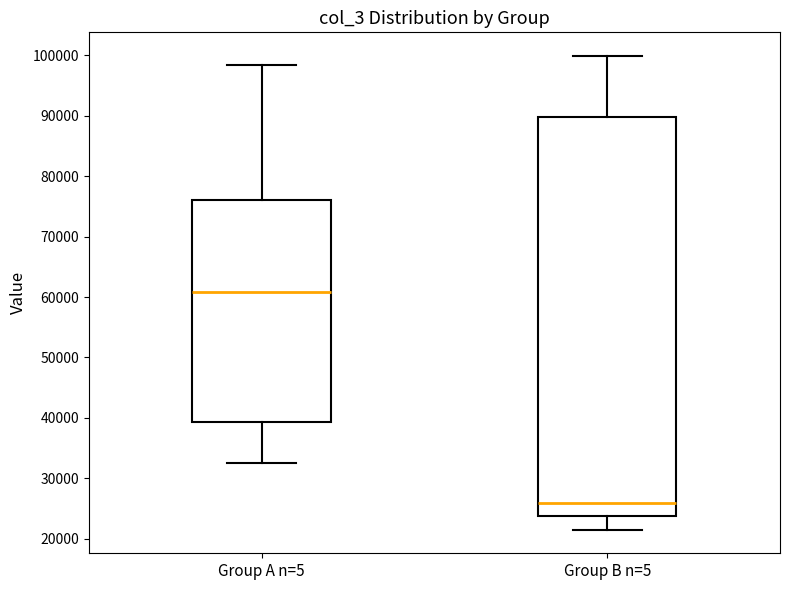

Where does the upper whisker of the box for Group B n=5 end on the y-axis? The values are not printed on the chart, so give them approximately, as read against the axis.

100000